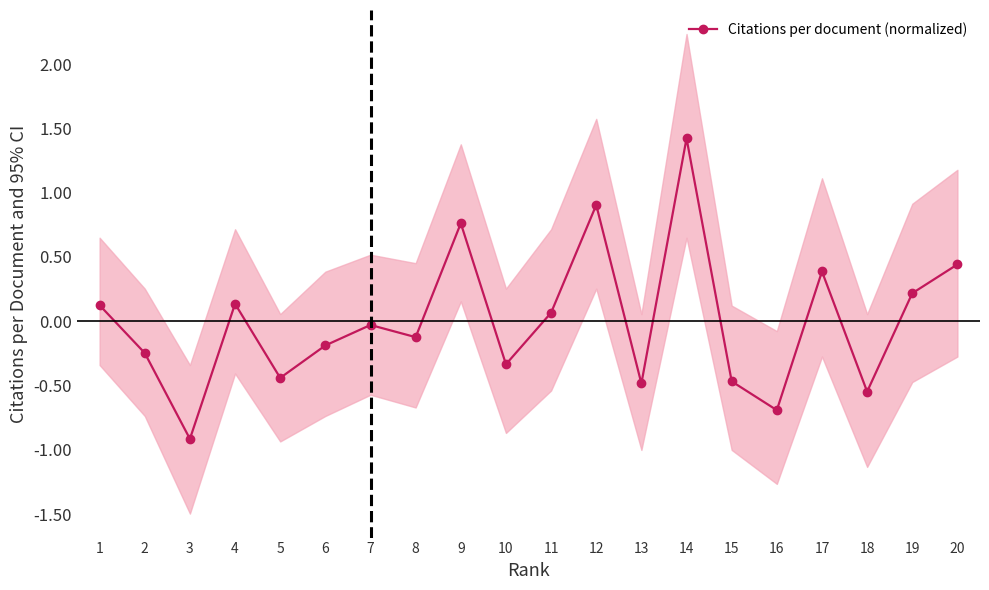

Does the chart display data point markers on the line(s)?

Yes